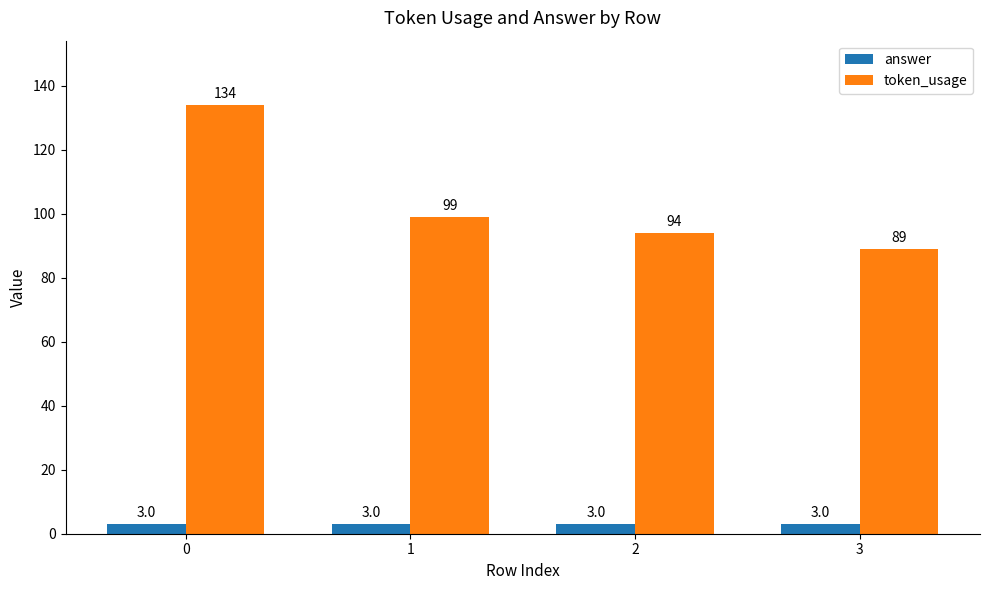

List the series in order of their overall mean, lowest first.

answer, token_usage